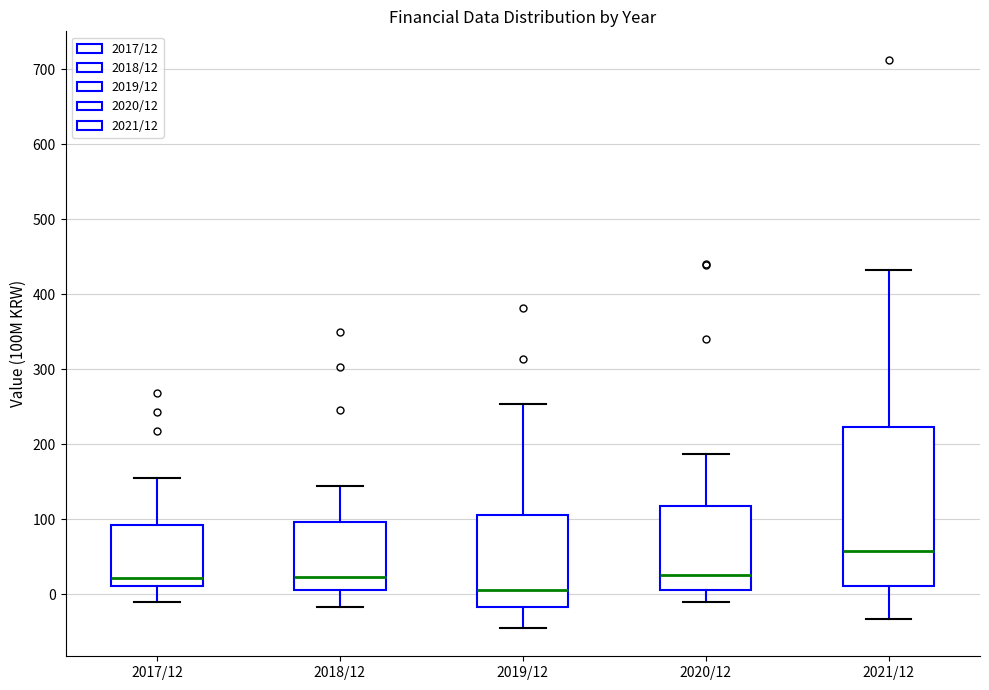

Which box is the tallest, from its lower edge to its upper edge?

2021/12